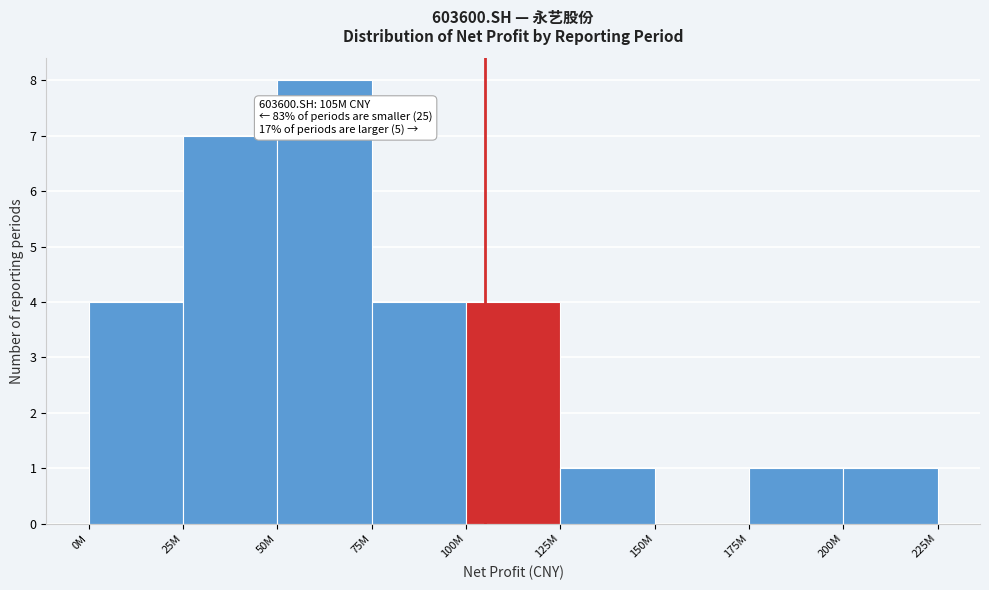

Reading left to right, list all the values displayed in this chart.

0M=4	25M=7	50M=8	75M=4	100M=4	125M=1	150M=0	175M=1	200M=1